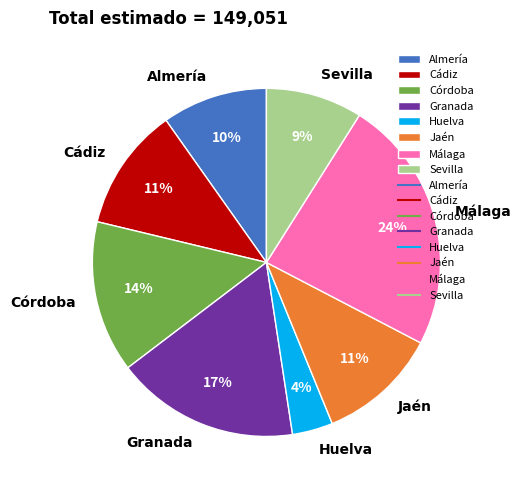

To the nearest percent, what is the average slice percentage?

12%